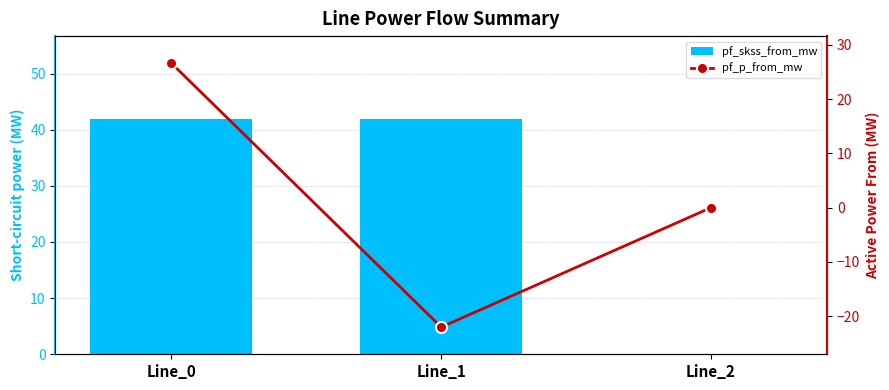

The pf_skss_from_mw series shows 61.4 at Line_1. True or false?

False